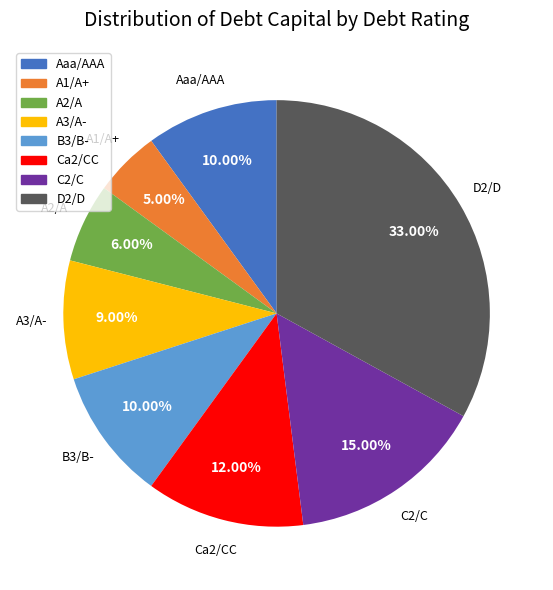

Is there any slice that represents more than half of the pie?

No